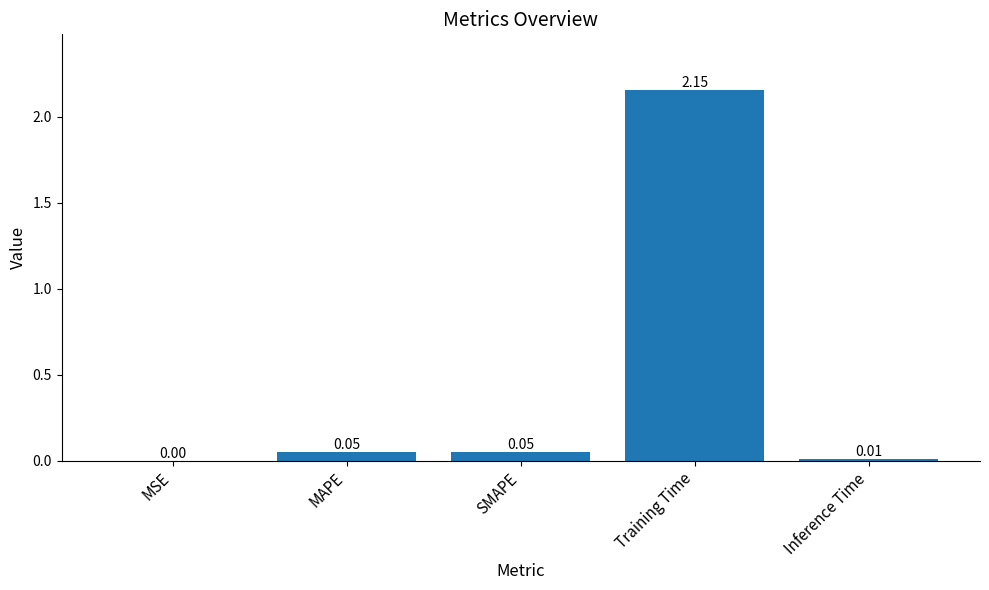

How many data points does each series have?

5